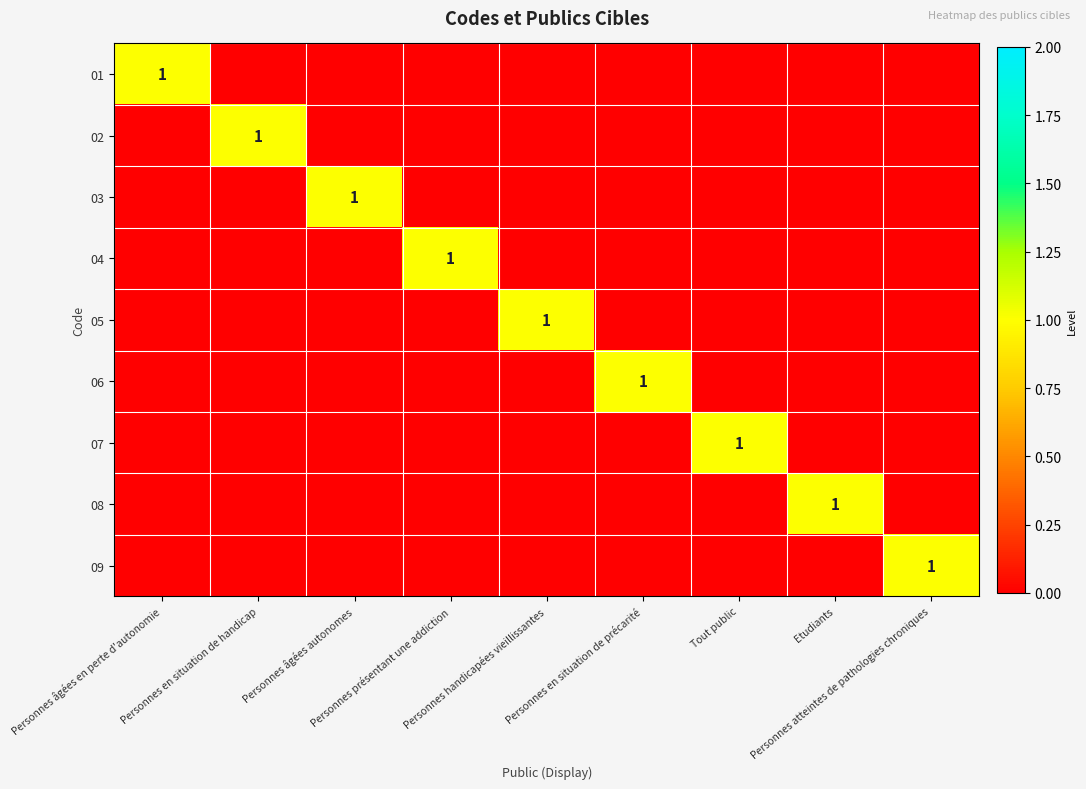

The value of 03 at Personnes atteintes de pathologies chroniques is -1. True or false?

False